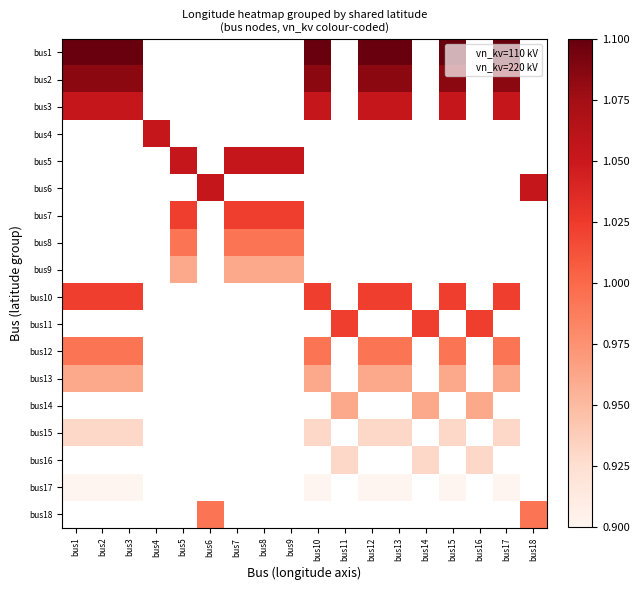

At how many categories does at least one series exceed 0?

18